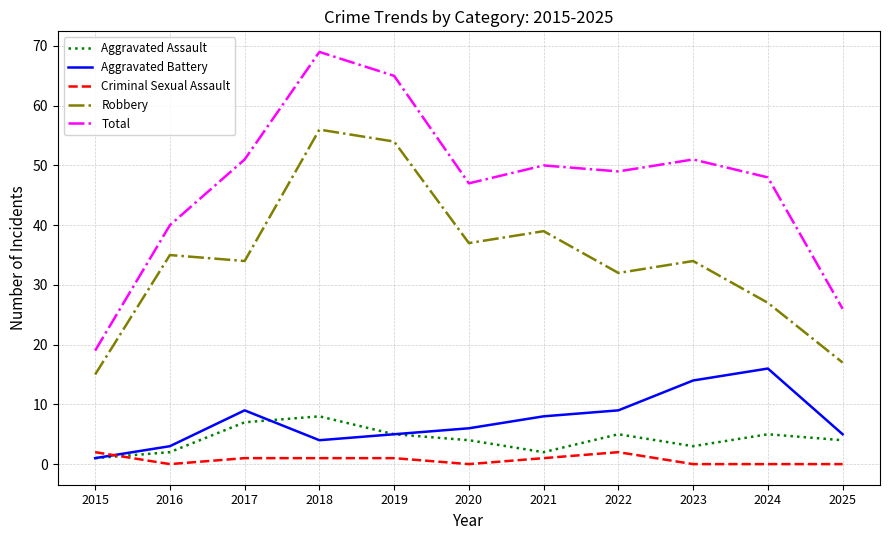

Which series has the widest spread of values?

Total